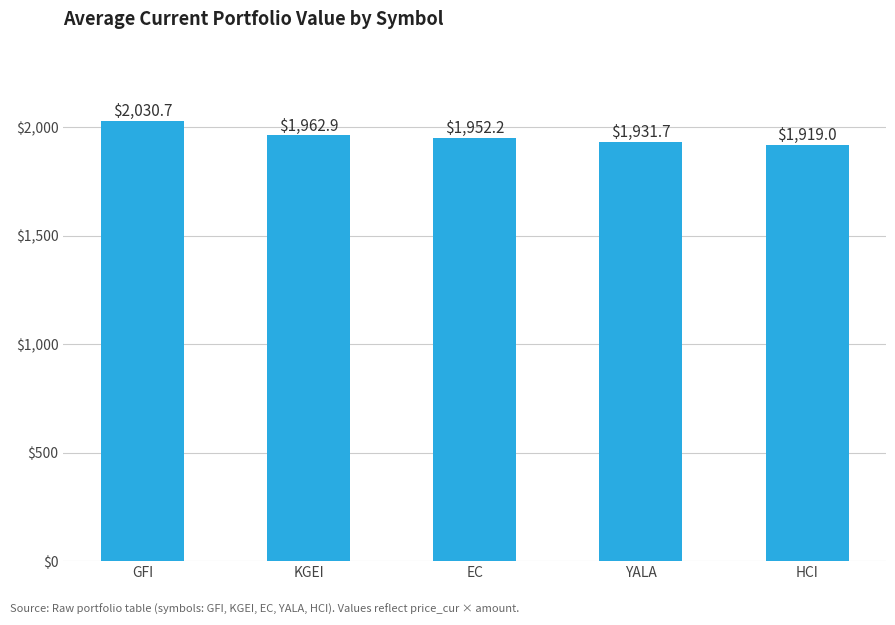

Does the chart contain stacked bars?

No